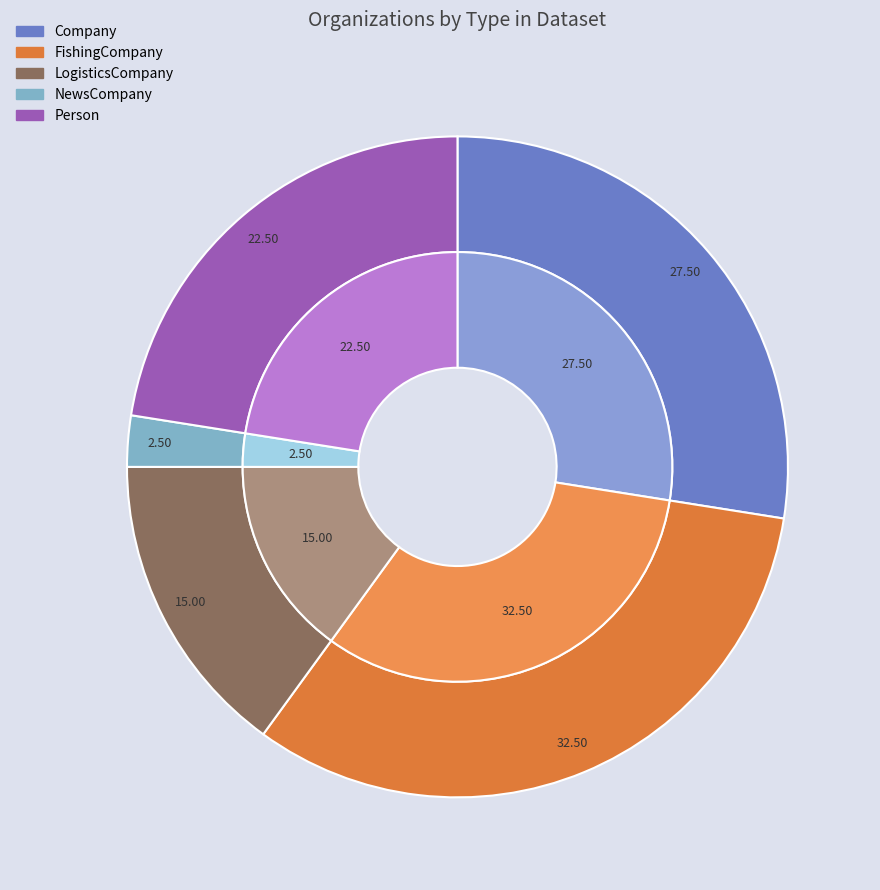

To the nearest percent, what is the difference between the largest and smallest slice percentages?

30%